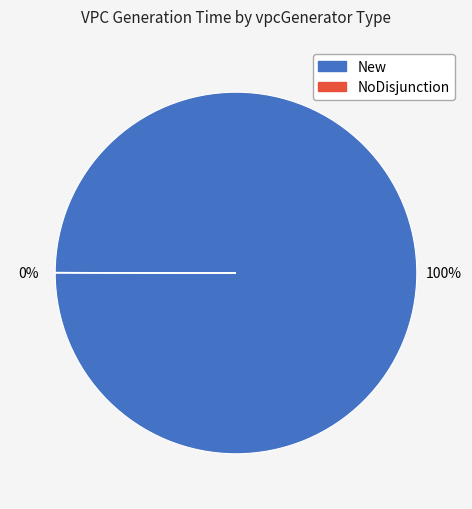

Is there a majority slice in this chart?

Yes